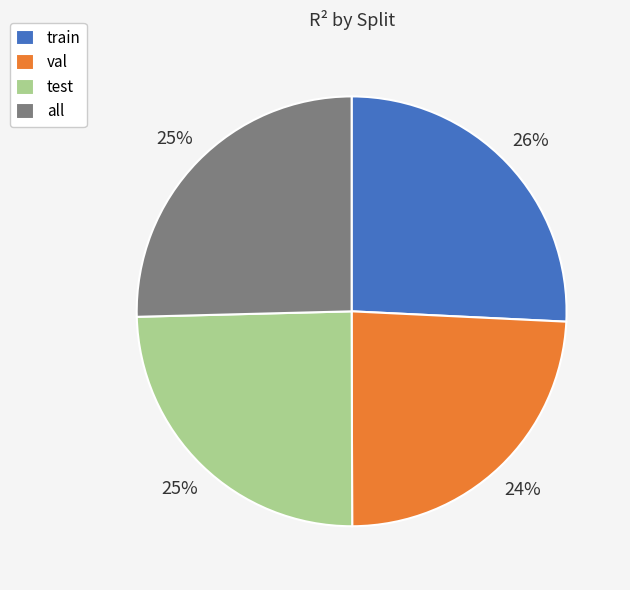

Which has a higher value, test or train?

train